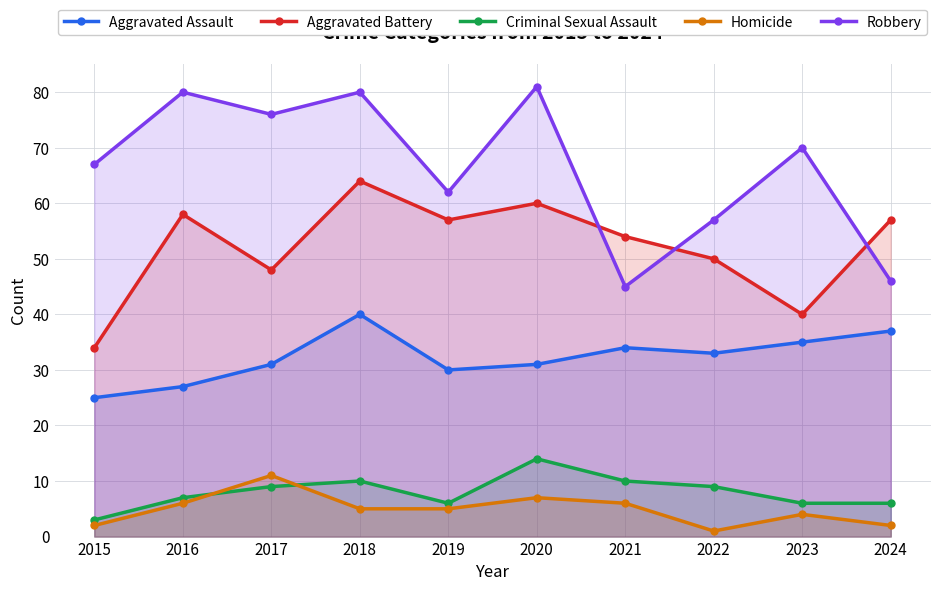

Reading right to left, list all the values displayed in this chart.

Aggravated Assault: 2024=37	2023=35	2022=33	2021=34	2020=31	2019=30	2018=40	2017=31	2016=27	2015=25
Aggravated Battery: 2024=57	2023=40	2022=50	2021=54	2020=60	2019=57	2018=64	2017=48	2016=58	2015=34
Criminal Sexual Assault: 2024=6	2023=6	2022=9	2021=10	2020=14	2019=6	2018=10	2017=9	2016=7	2015=3
Homicide: 2024=2	2023=4	2022=1	2021=6	2020=7	2019=5	2018=5	2017=11	2016=6	2015=2
Robbery: 2024=46	2023=70	2022=57	2021=45	2020=81	2019=62	2018=80	2017=76	2016=80	2015=67